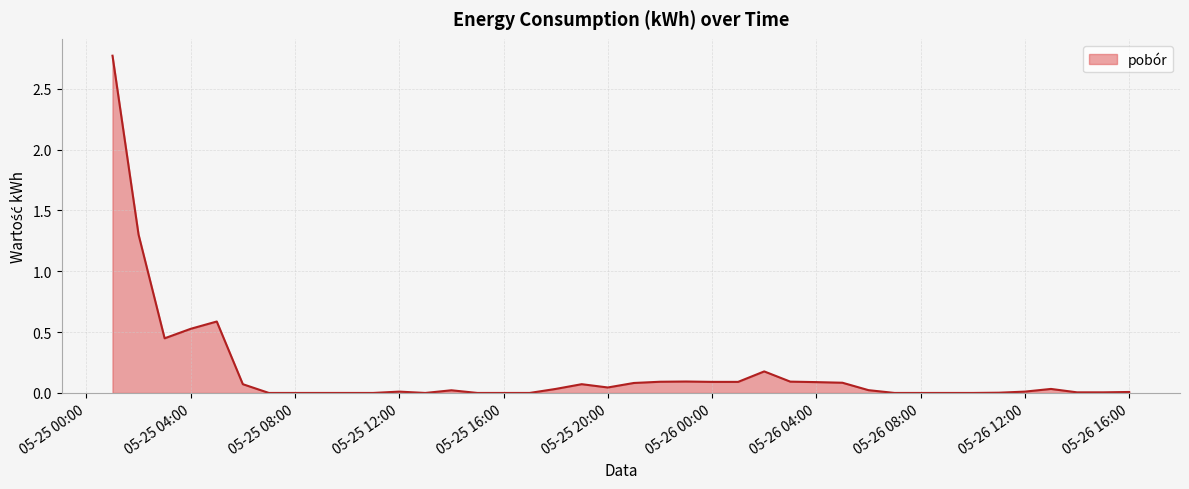

What is the greatest value displayed?

2.8